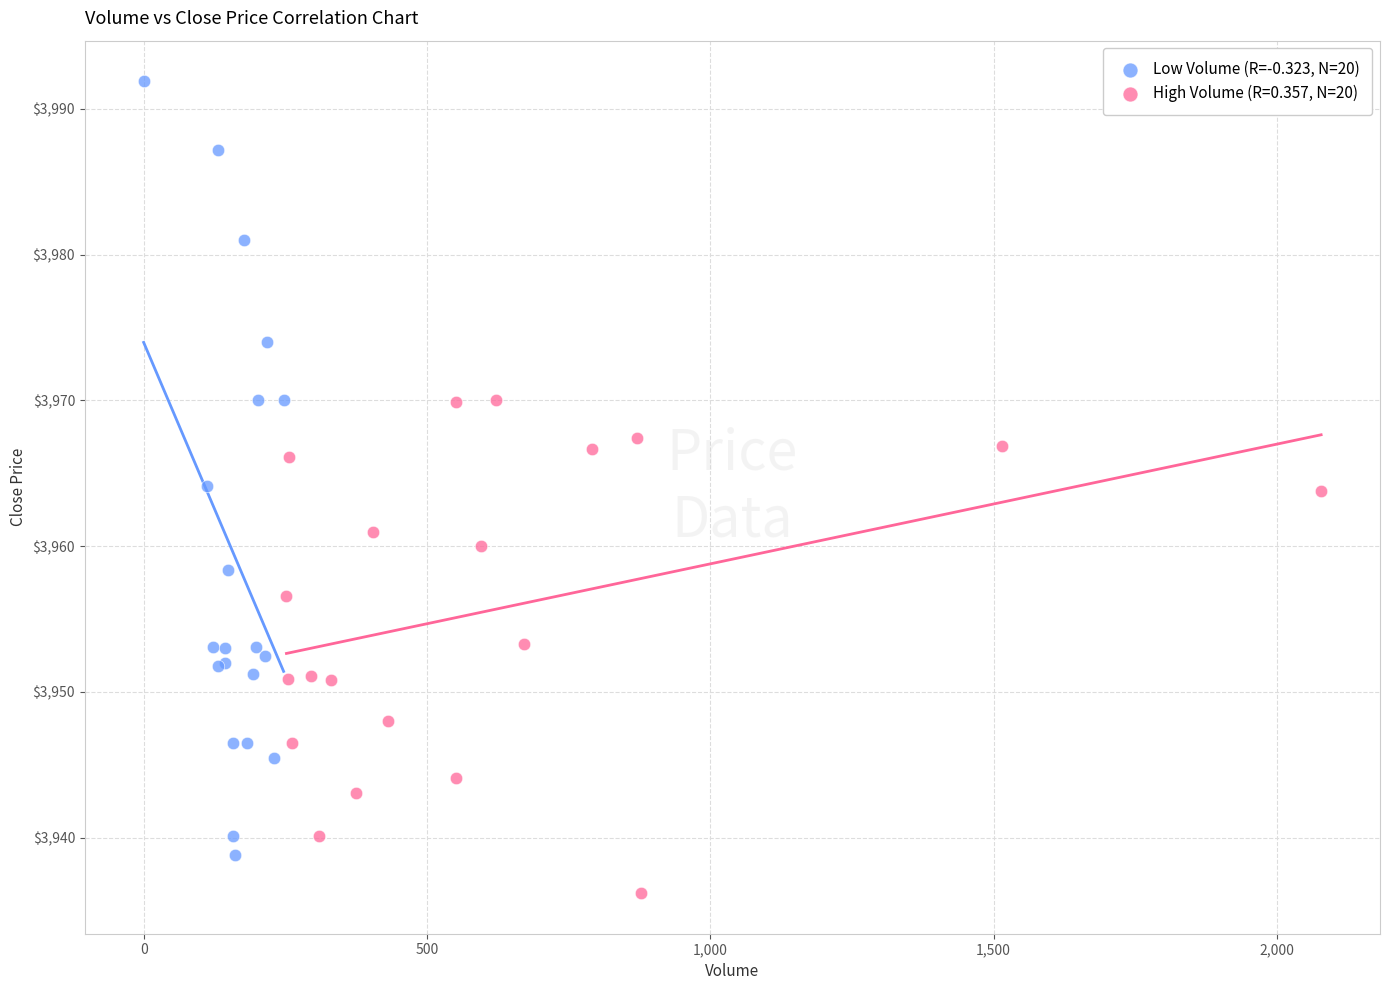

Which series has the largest Y range (max minus min)?

Low Volume (R=-0.323, N=20)